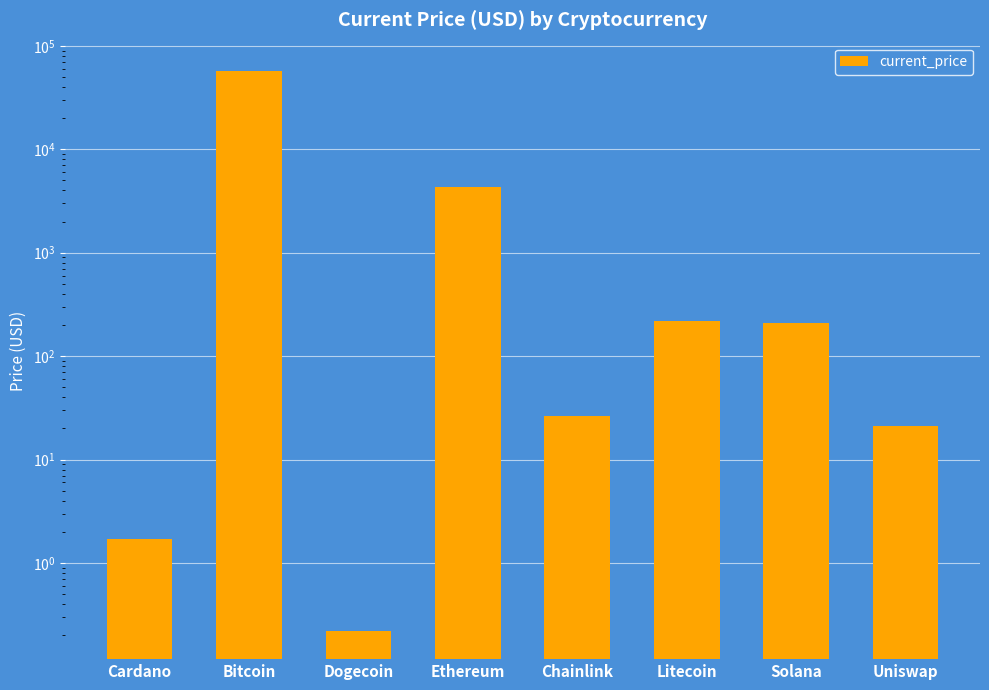

Rank the categories by value from highest to lowest.

Bitcoin, Ethereum, Litecoin, Solana, Chainlink, Uniswap, Cardano, Dogecoin